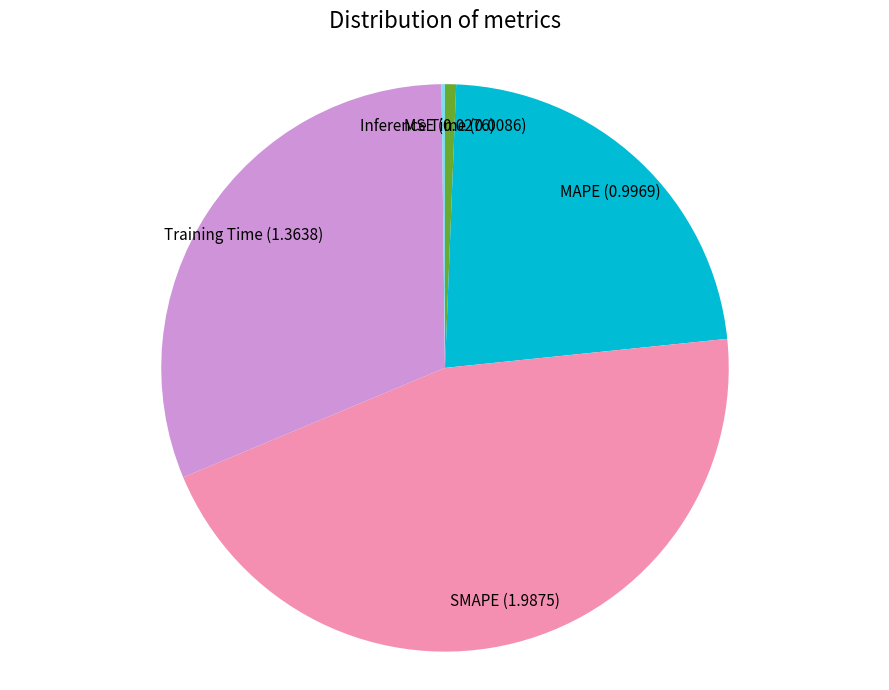

Is it true that MSE is 1% of the pie?

True